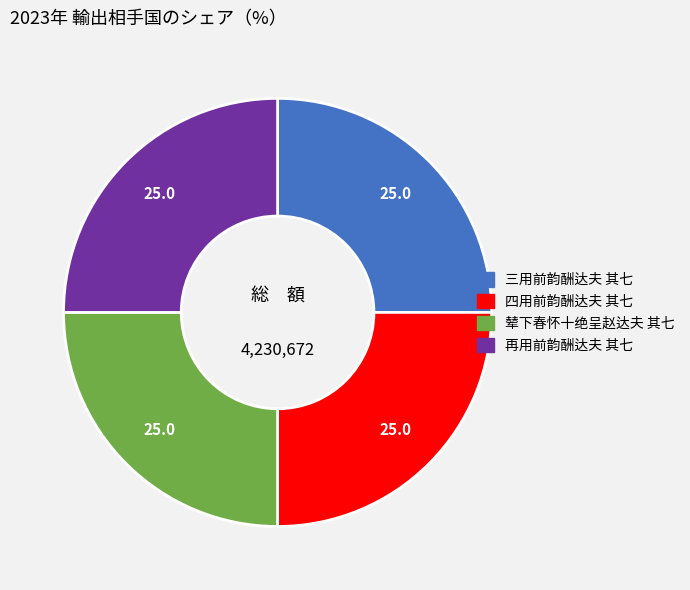

The 四用前韵酬达夫 其七 slice represents 35% of the pie. True or false?

False